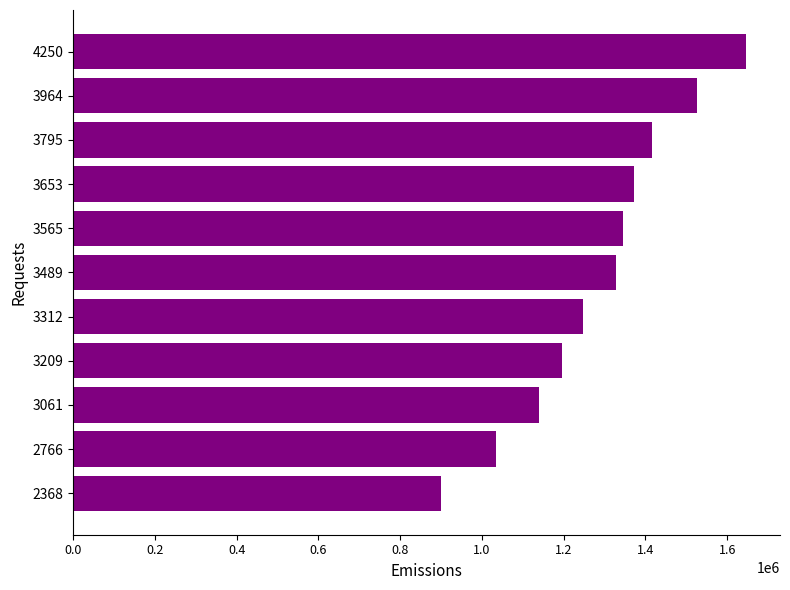

How many values exceed 1328139?

6